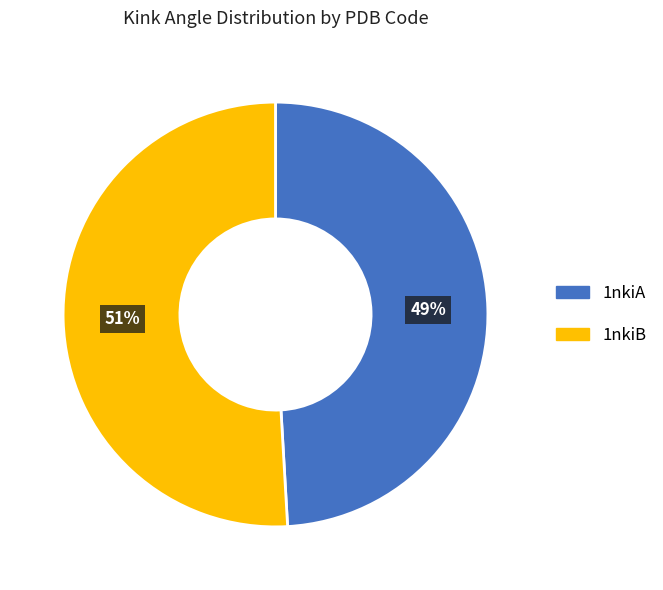

How many slices are in this pie chart?

2